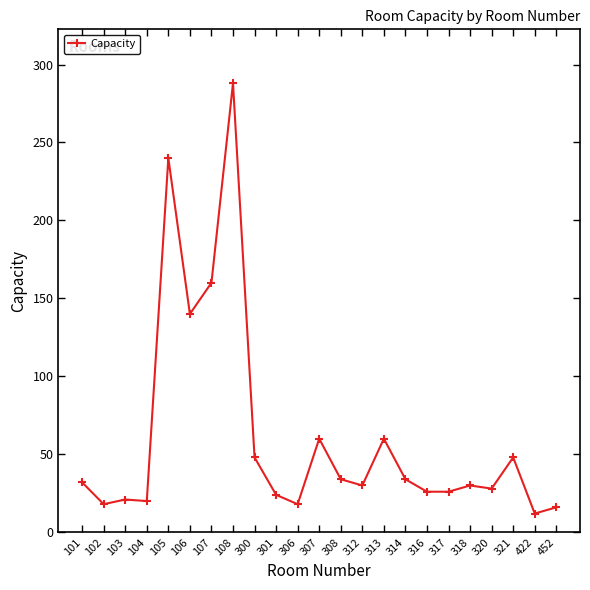

How many distinct data groups are displayed?

1